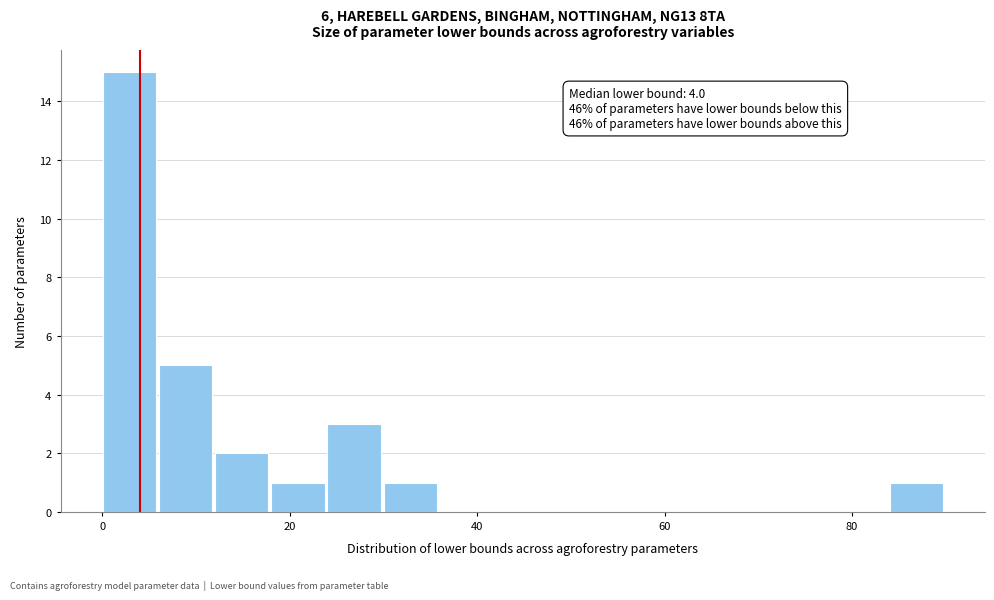

Read against the x-axis, roughly where is the centre of the tallest bar?

2